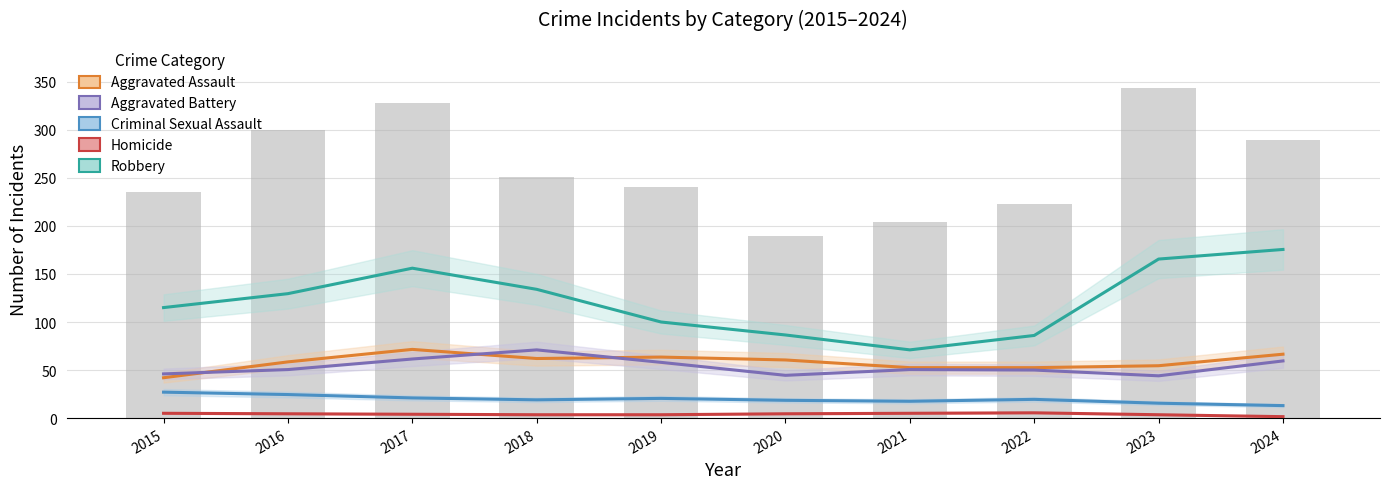

True or false: Aggravated Assault has a value of 84.2 at 2022.

False